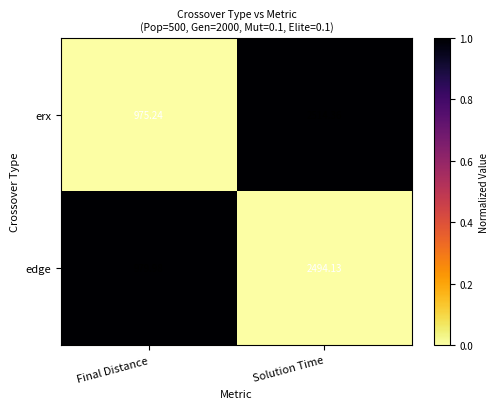

Which category has the lowest value across all series?

Final Distance